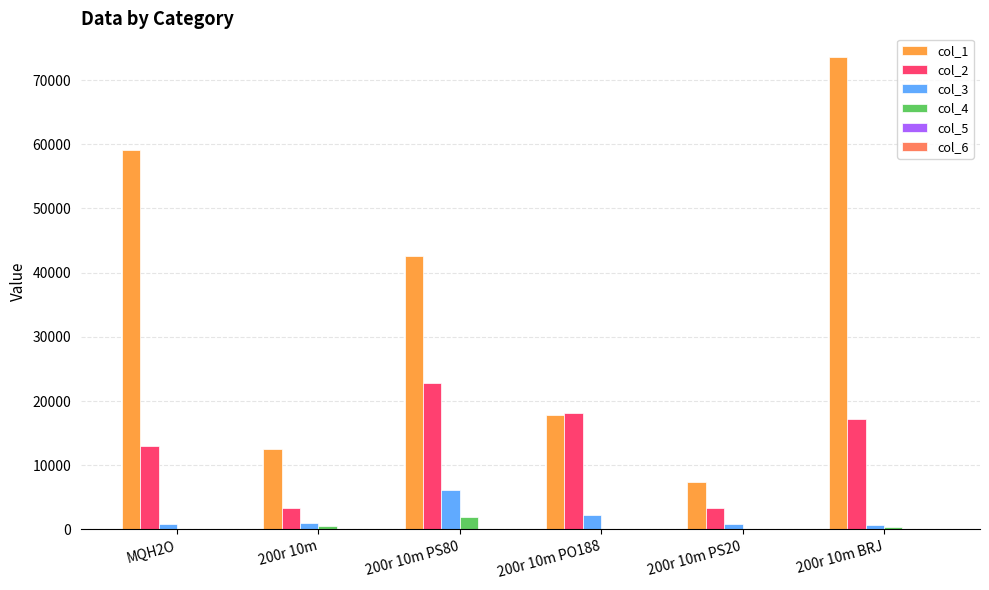

At which category is the sum across all series the highest?

200r 10m BRJ